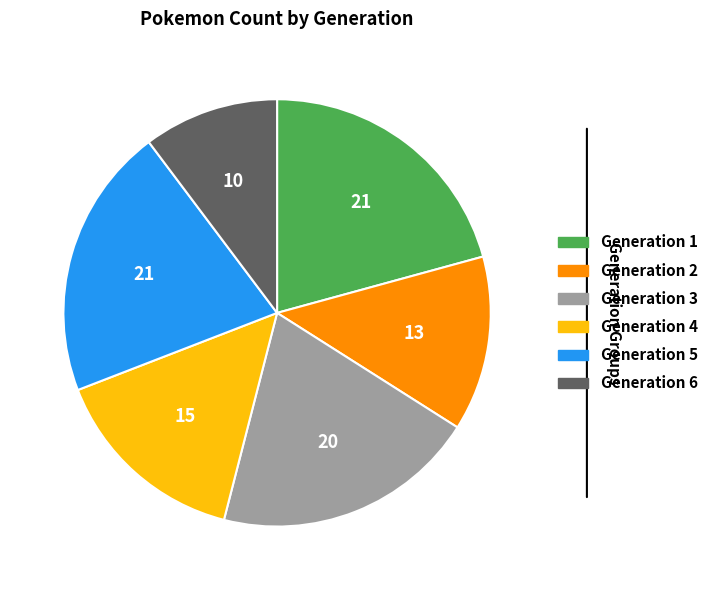

Do Generation 5 and Generation 2 together represent more than half of the pie?

No